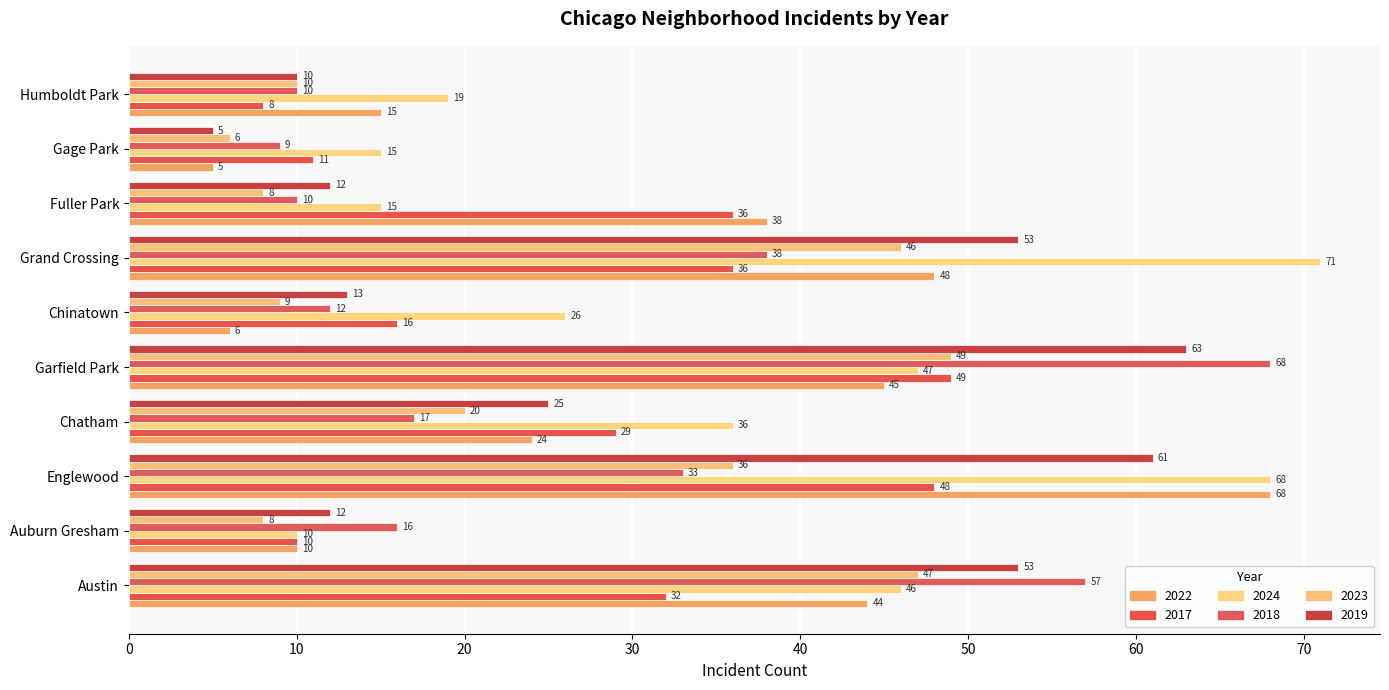

At how many categories does at least one series exceed 55?

4